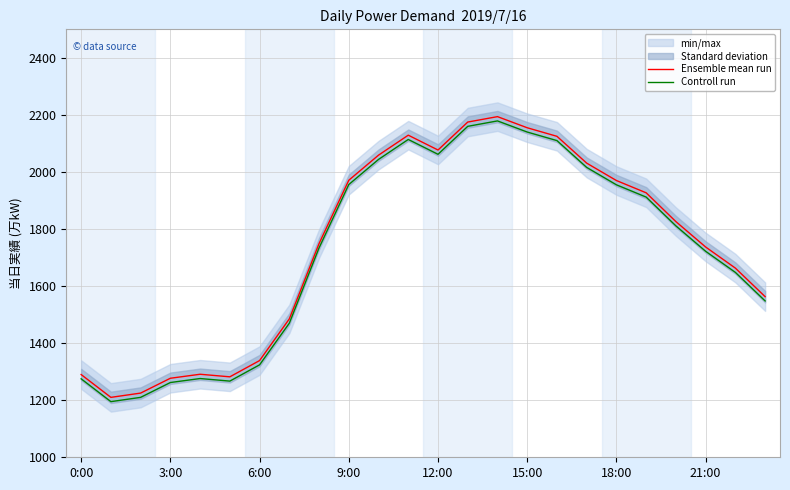

How many data points in Controll run are above 1811?

11